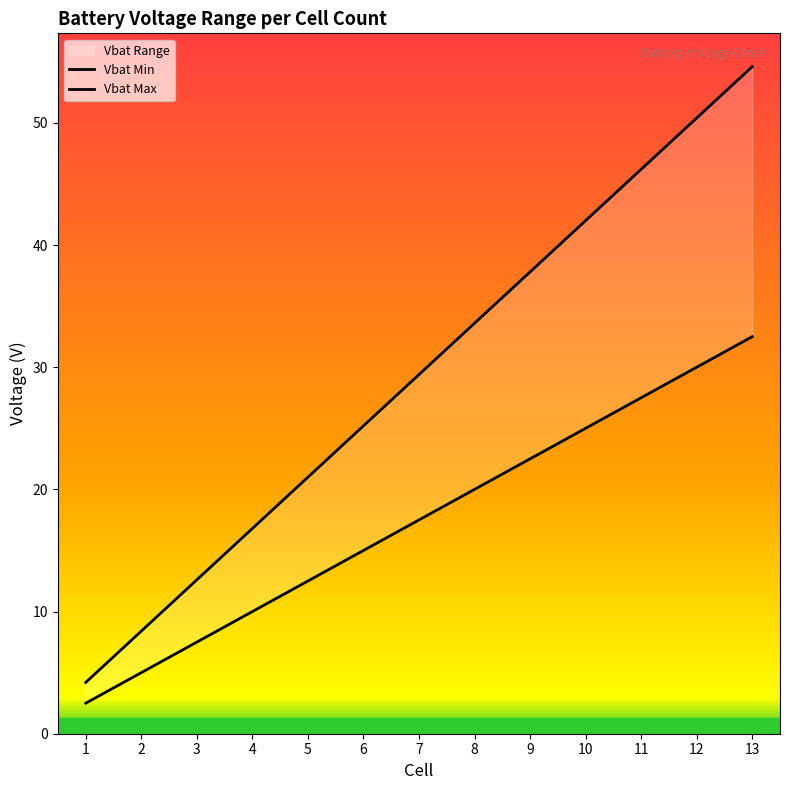

True or false: Vbat Max and Vbat Min cross at least once.

False